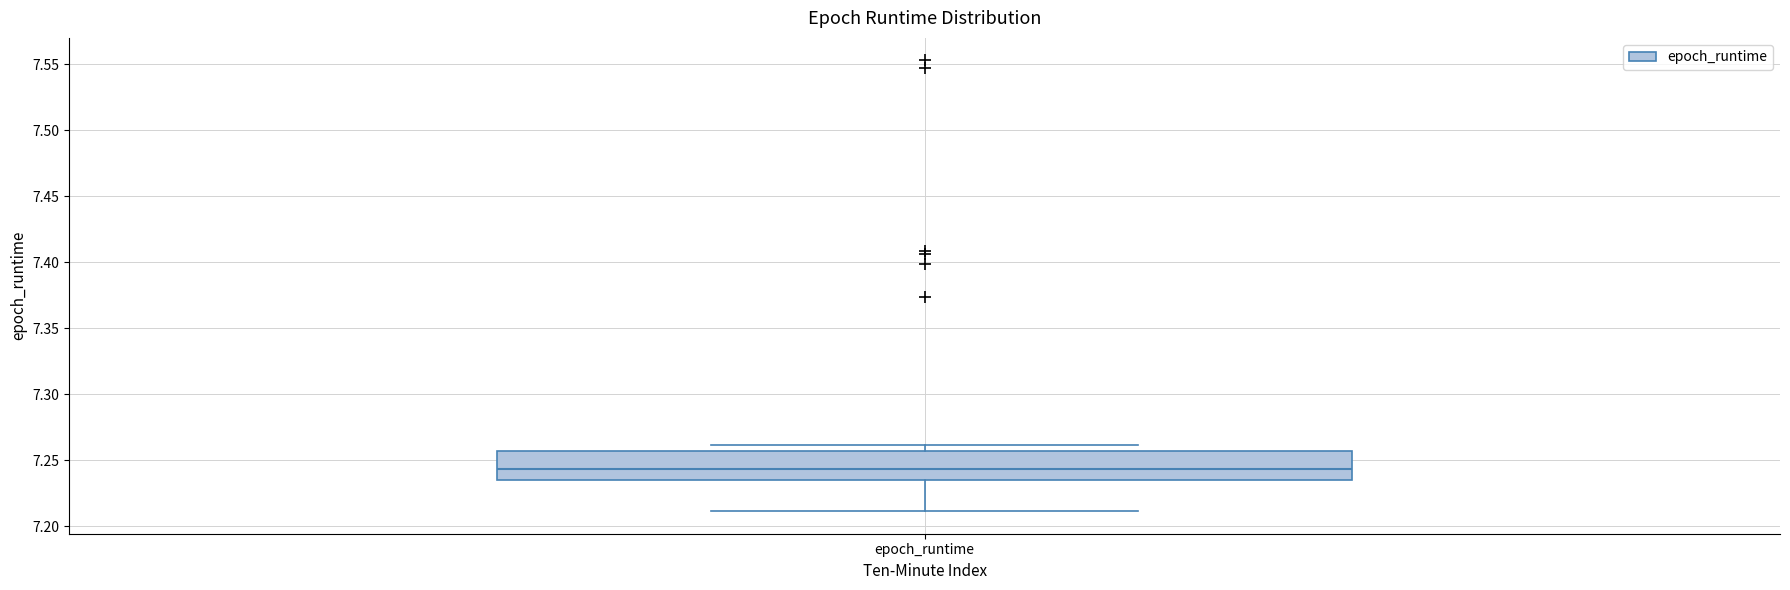

Read this box plot against the y-axis: the position of the median line, the range covered by the box, and the ends of both whiskers. The values are not printed on the chart, so give them approximately, as read against the axis.

median 7.245, box 7.235 to 7.255, whiskers 7.210 to 7.260